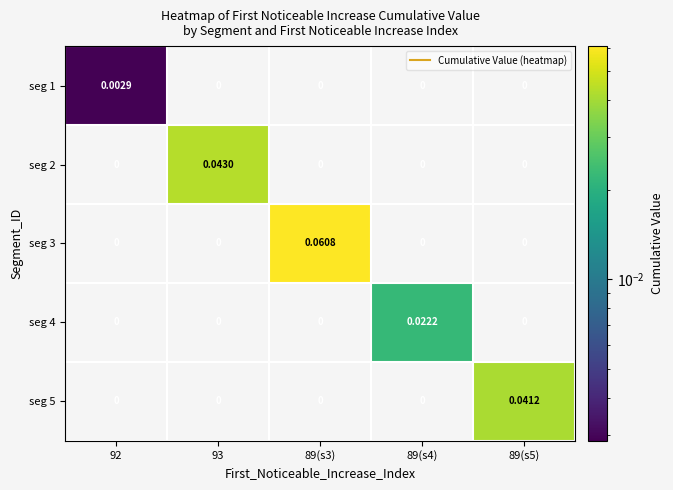

Which series has the largest total across all categories?

seg 3